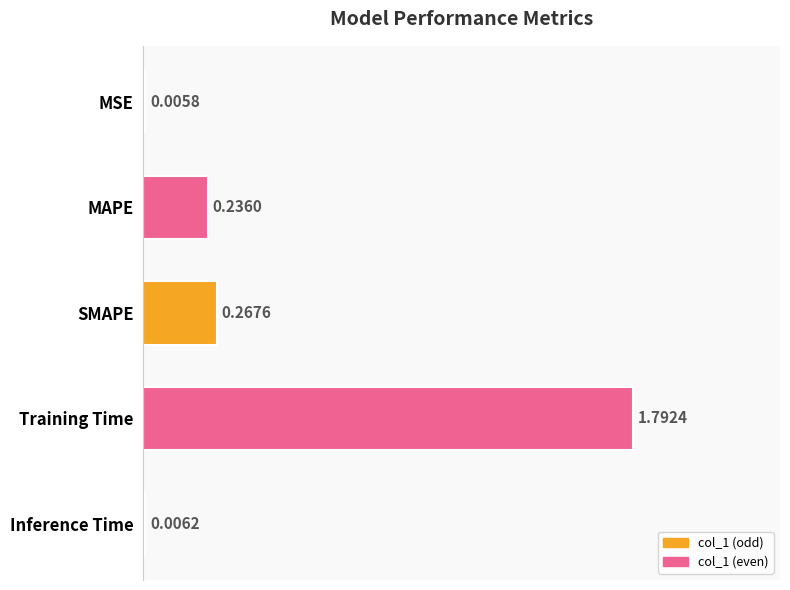

Are the bars grouped side by side (vs. stacked)?

No